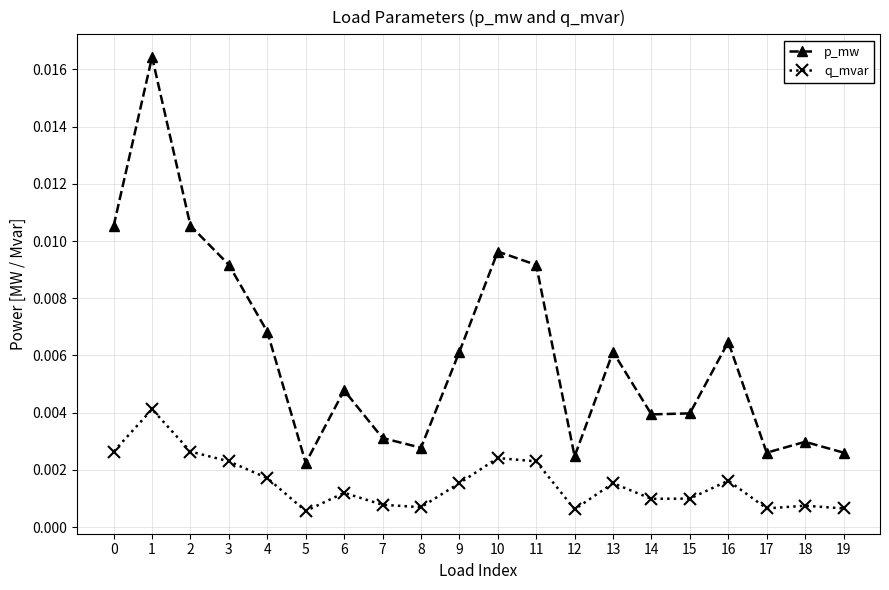

What are all the series names shown in the legend?

p_mw, q_mvar